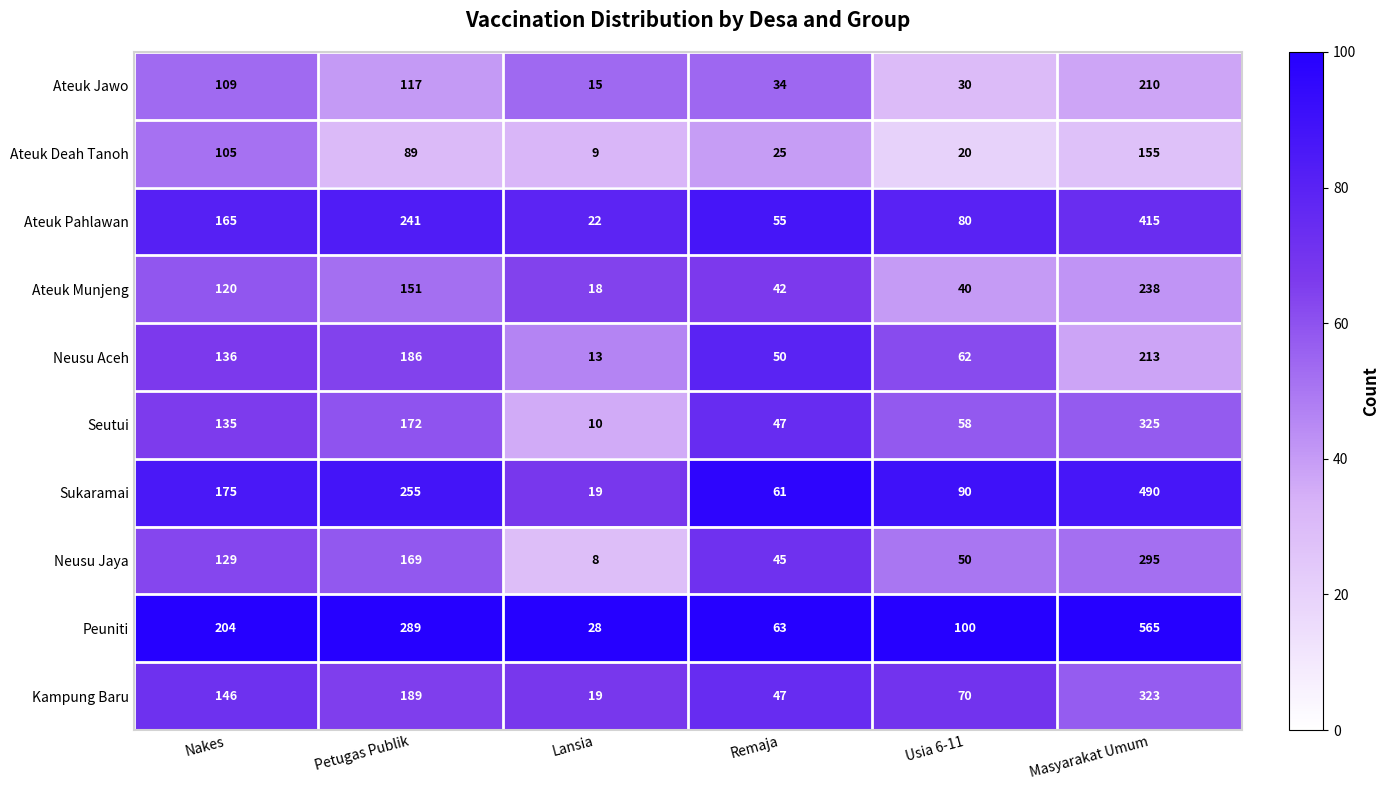

At which category is the sum across all series the highest?

Masyarakat Umum